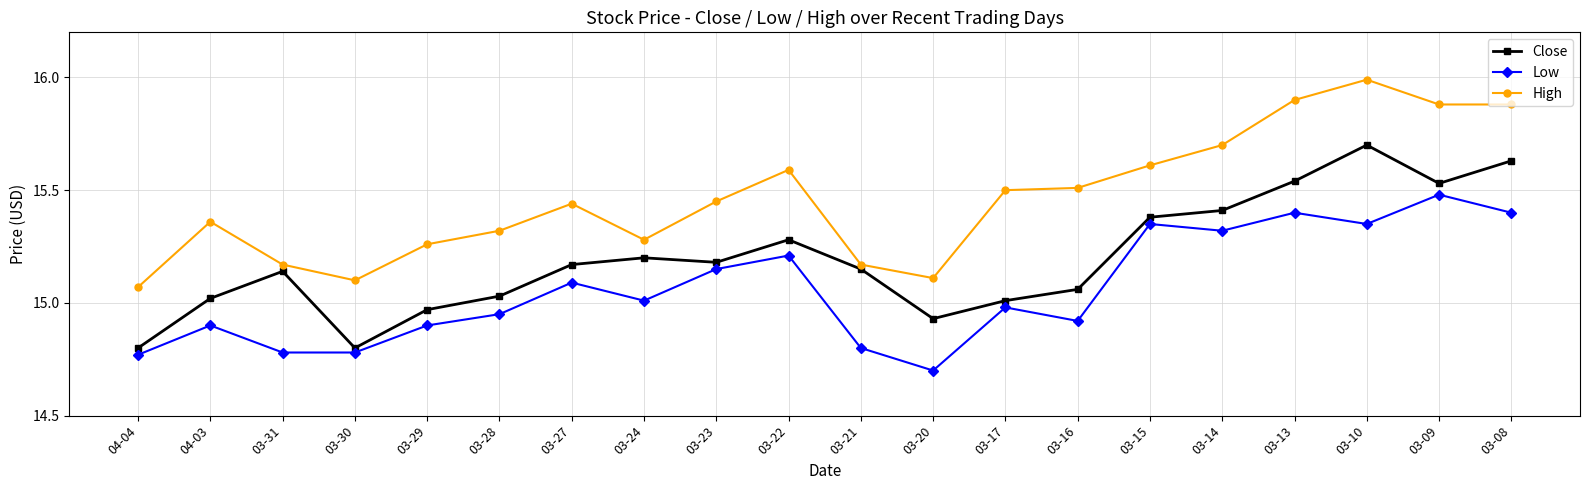

What is the minimum value shown in the chart?

14.7